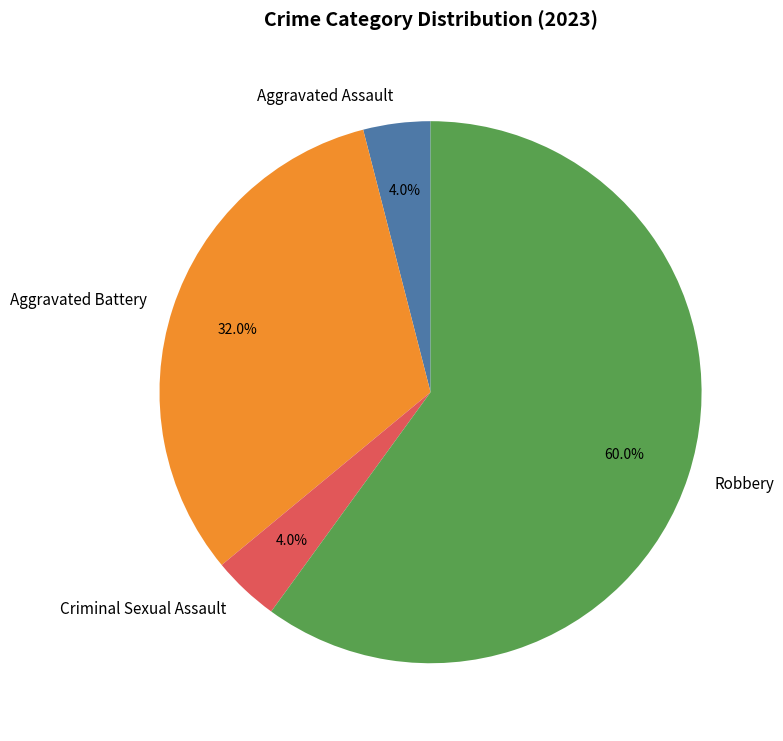

To the nearest percent, what is the difference between the Robbery and Aggravated Battery slice percentages?

28%